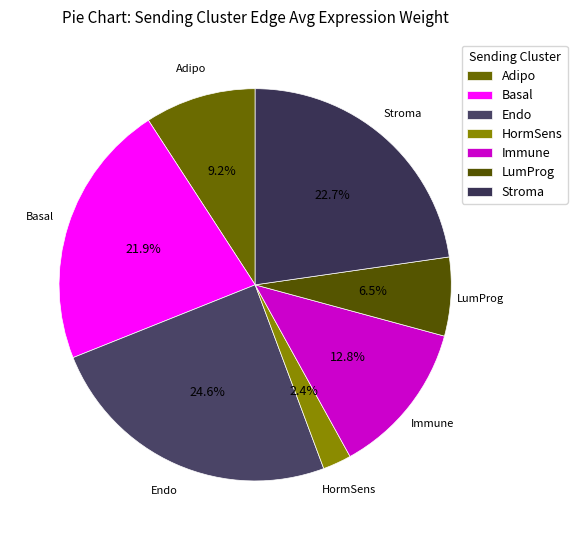

How many segments does this pie chart have?

7